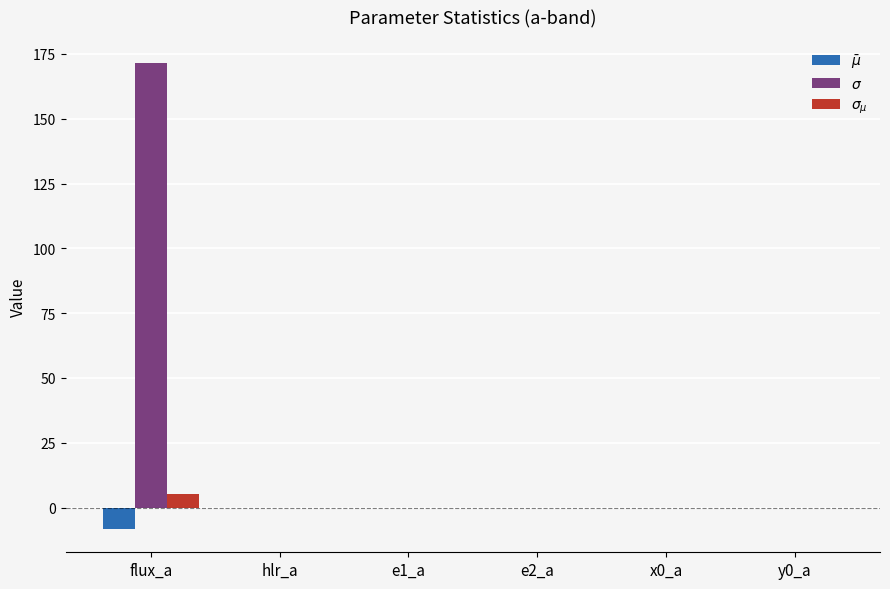

At which category does the chart reach its peak across all series?

flux_a